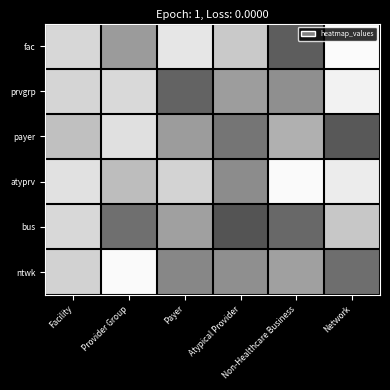

Reading right to left, extract all data points from this chart.

fac: Network=1.0	Non-Healthcare Business=0.4	Atypical Provider=0.8	Payer=0.9	Provider Group=0.6	Facility=0.8
prvgrp: Network=0.9	Non-Healthcare Business=0.6	Atypical Provider=0.6	Payer=0.4	Provider Group=0.9	Facility=0.8
payer: Network=0.3	Non-Healthcare Business=0.7	Atypical Provider=0.5	Payer=0.6	Provider Group=0.9	Facility=0.8
atyprv: Network=0.9	Non-Healthcare Business=1.0	Atypical Provider=0.5	Payer=0.8	Provider Group=0.7	Facility=0.9
bus: Network=0.8	Non-Healthcare Business=0.4	Atypical Provider=0.3	Payer=0.6	Provider Group=0.4	Facility=0.8
ntwk: Network=0.4	Non-Healthcare Business=0.6	Atypical Provider=0.6	Payer=0.5	Provider Group=1.0	Facility=0.8